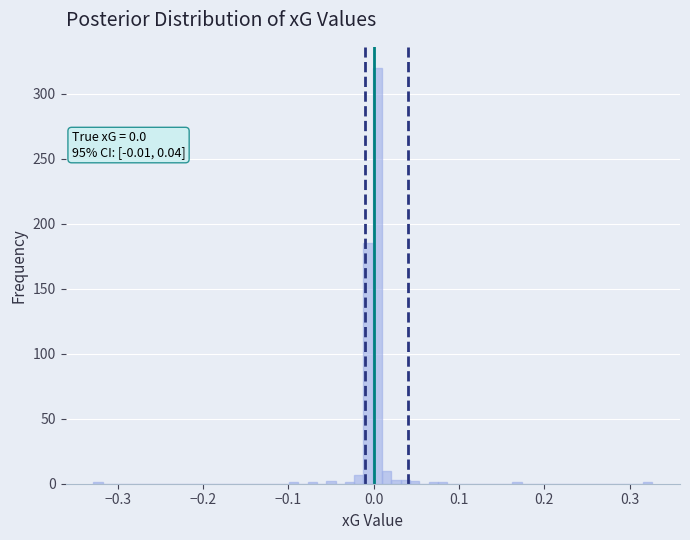

Around what value on the x-axis is the tallest bar? Give the approximate position of its centre, as read against the axis.

0.00